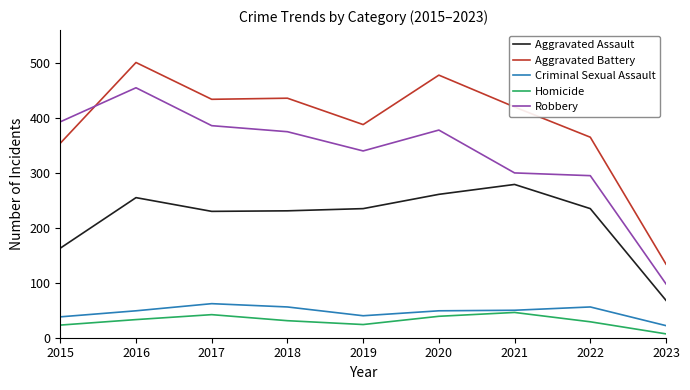

Which series has the largest range (max minus min)?

Aggravated Battery